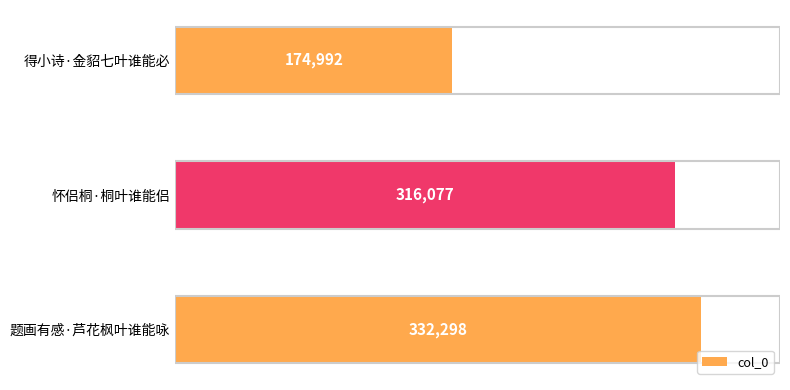

What is the difference between the values at 题画有感·芦花枫叶谁能咏 and 得小诗·金貂七叶谁能必?

157306